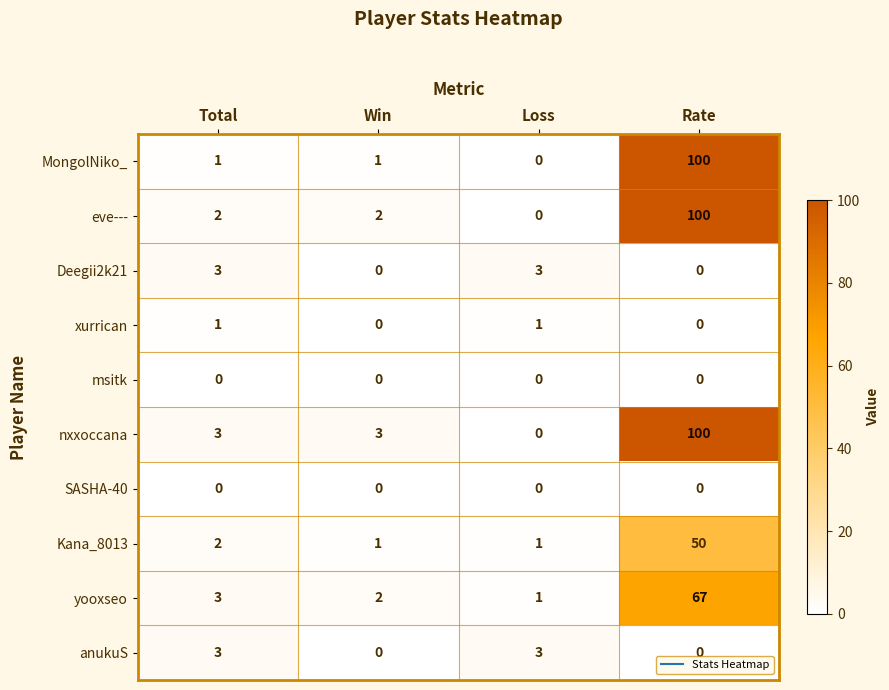

True or false: SASHA-40 has a value of 0 at Loss.

True